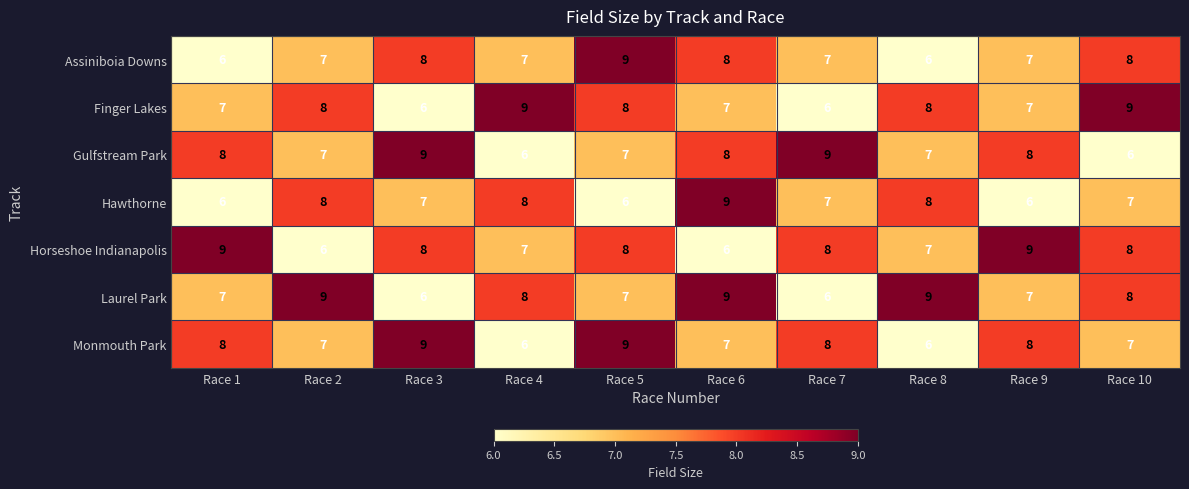

How many series are shown in this chart?

7